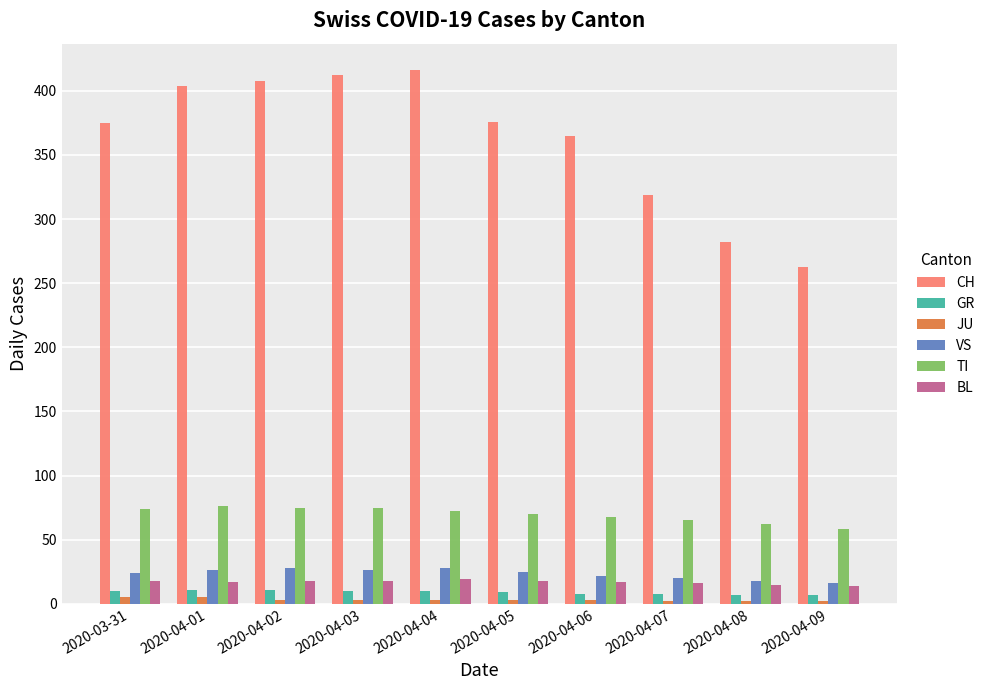

Does the chart contain stacked bars?

No